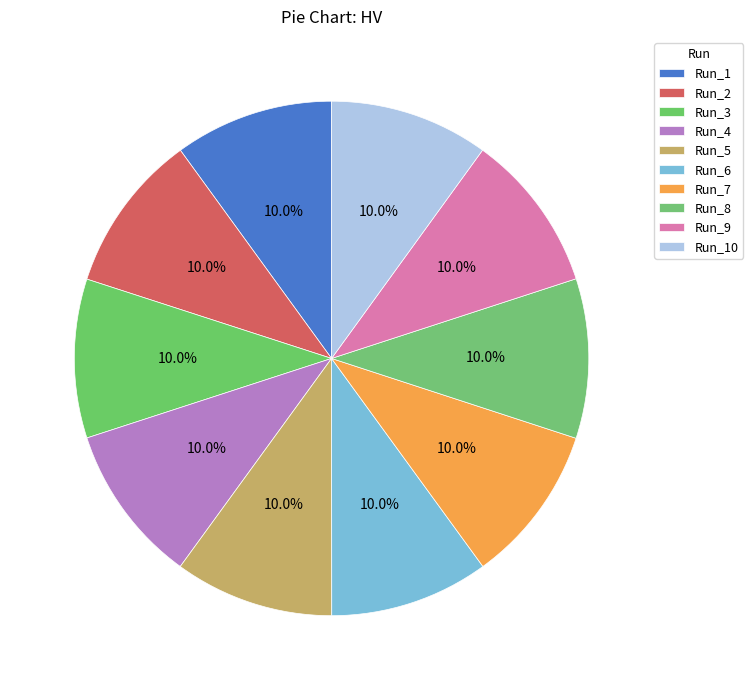

How much of the chart is everything except Run_10?

90.0%